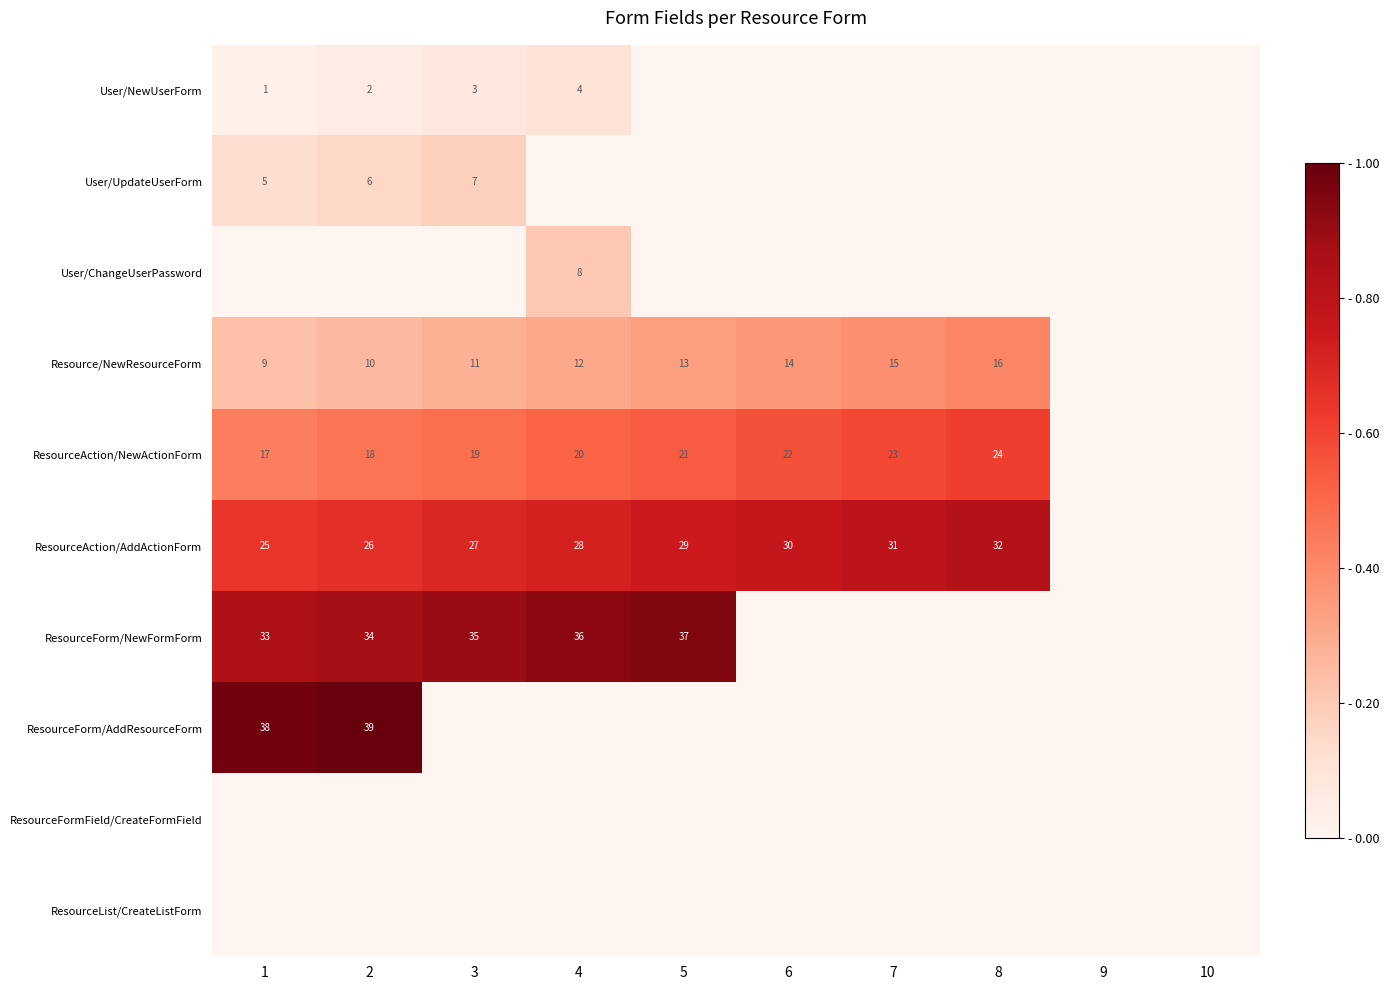

Is the value of User/ChangeUserPassword at 10 greater than the value of ResourceAction/NewActionForm at 8?

No